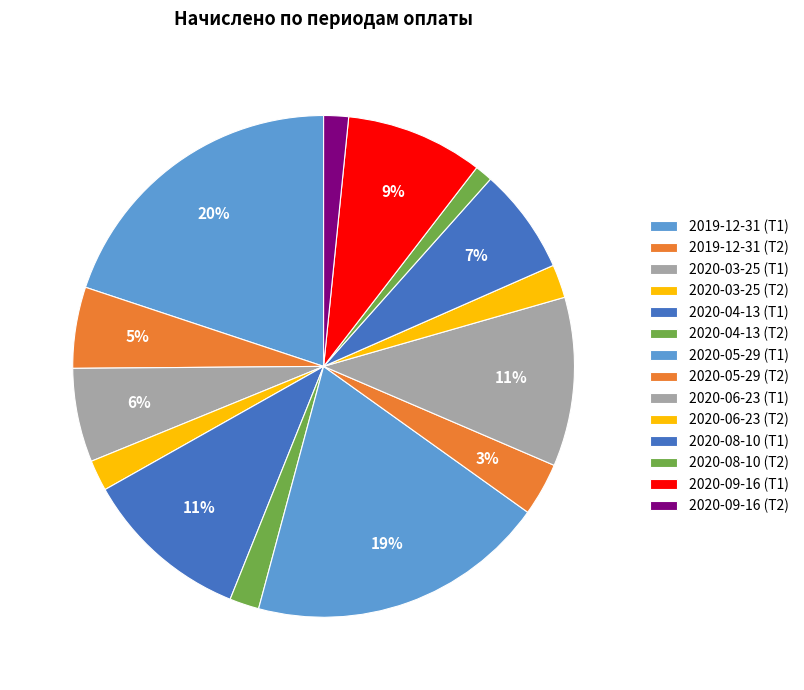

Does 2020-08-10 (Т2) represent more than half of the total?

No